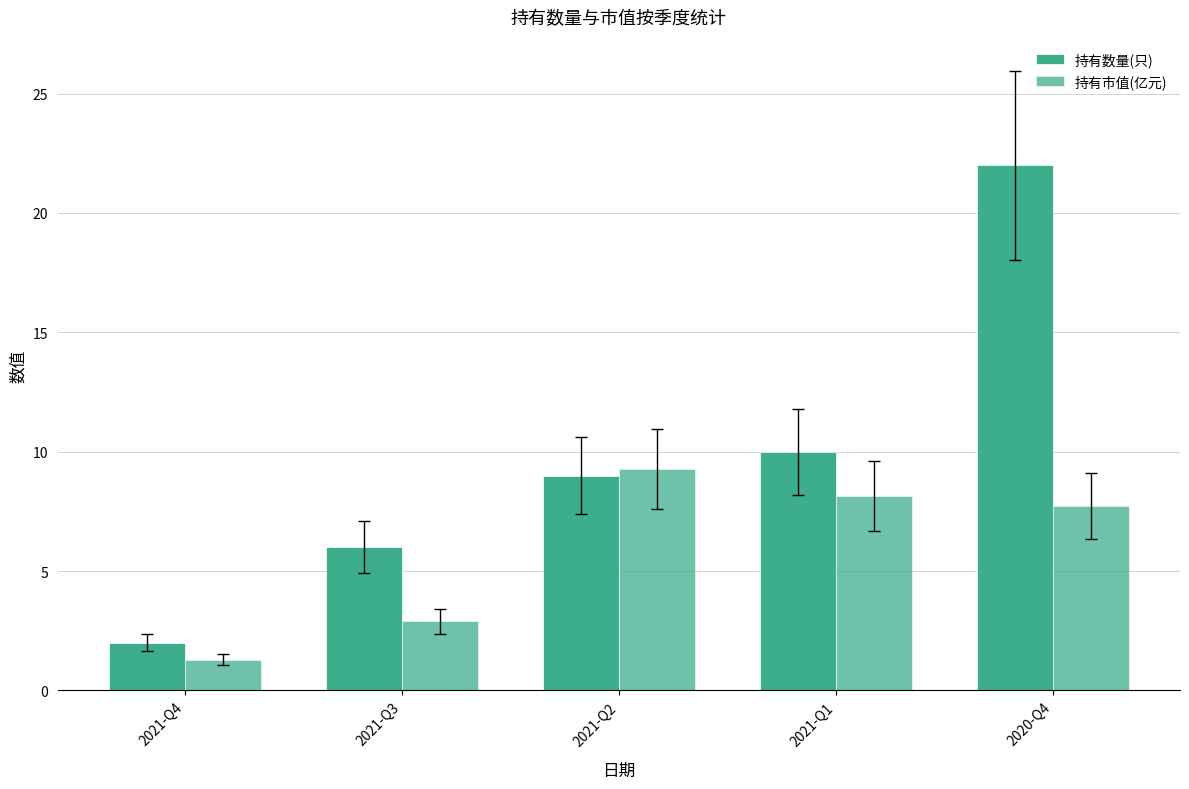

Is it true that 持有市值(亿元) equals 10.7 at 2021-Q1?

False